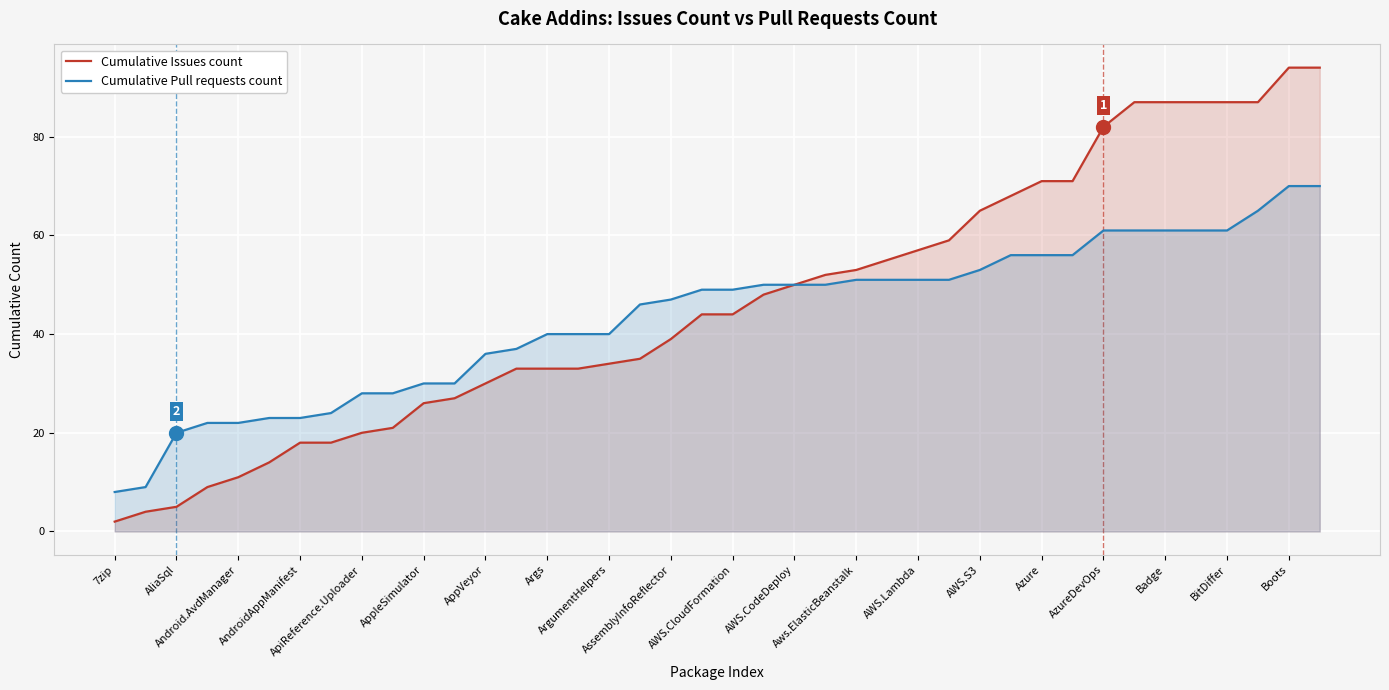

Which series has the largest range (max minus min)?

Cumulative Issues count